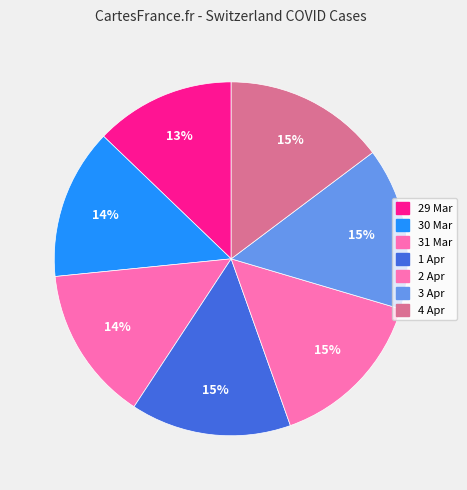

Which slice is the smallest?

29 Mar